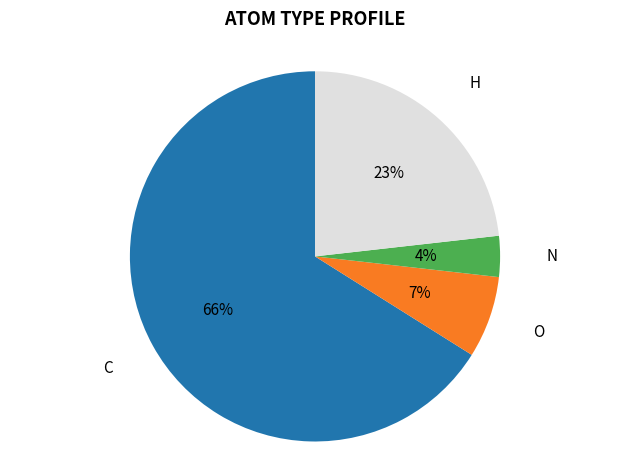

To the nearest percent, what is the average slice percentage?

25%